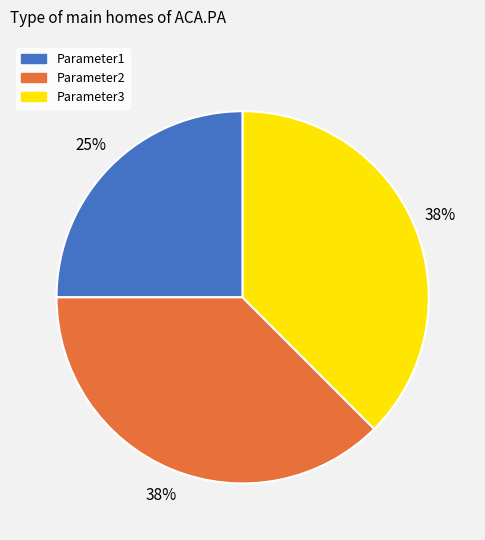

Between Parameter1 and Parameter2, which is larger?

Parameter2